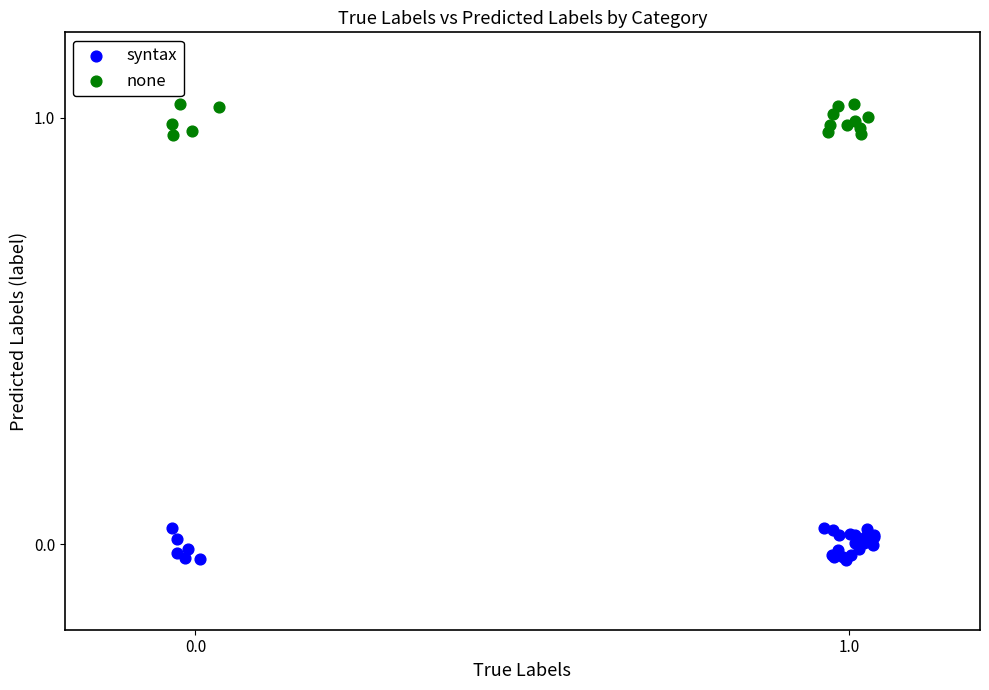

What are all the series names shown in the legend?

syntax, none